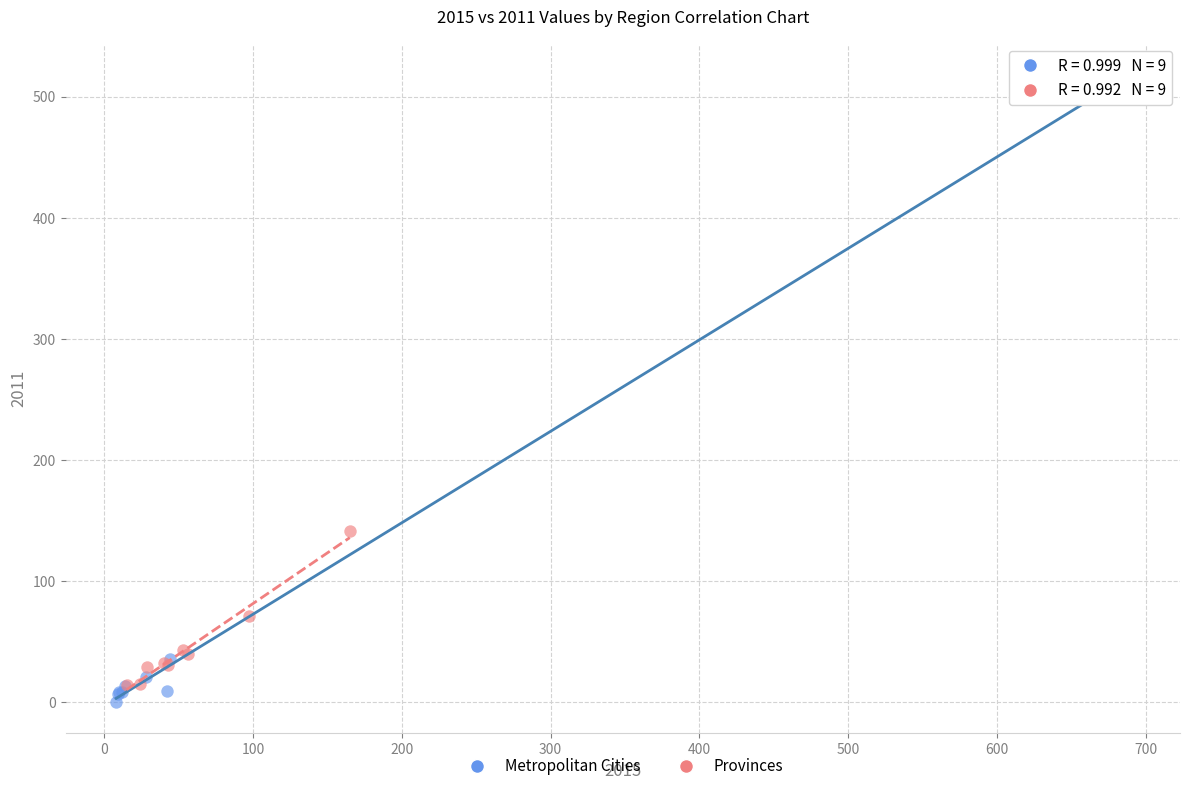

Which series has the largest Y range (max minus min)?

Metropolitan Cities